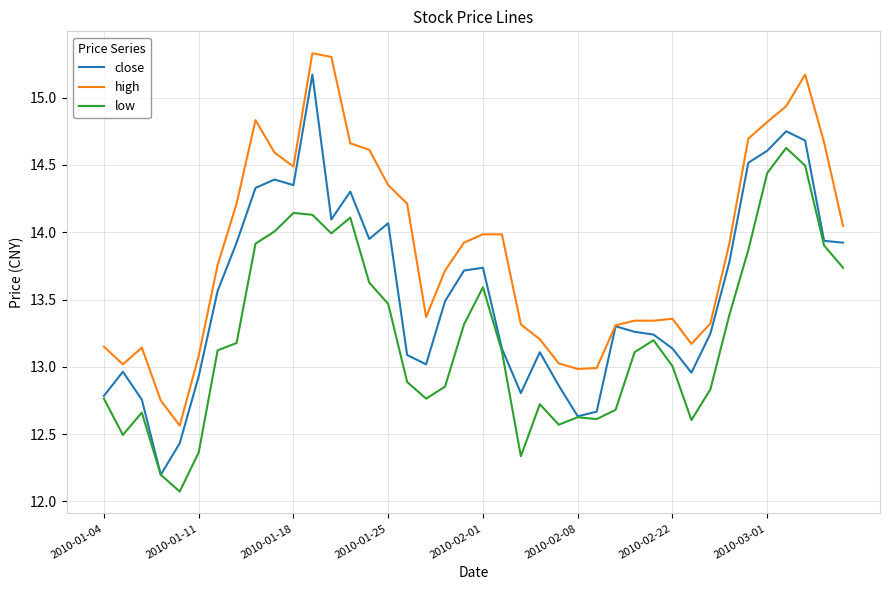

What is the smallest value displayed?

12.1